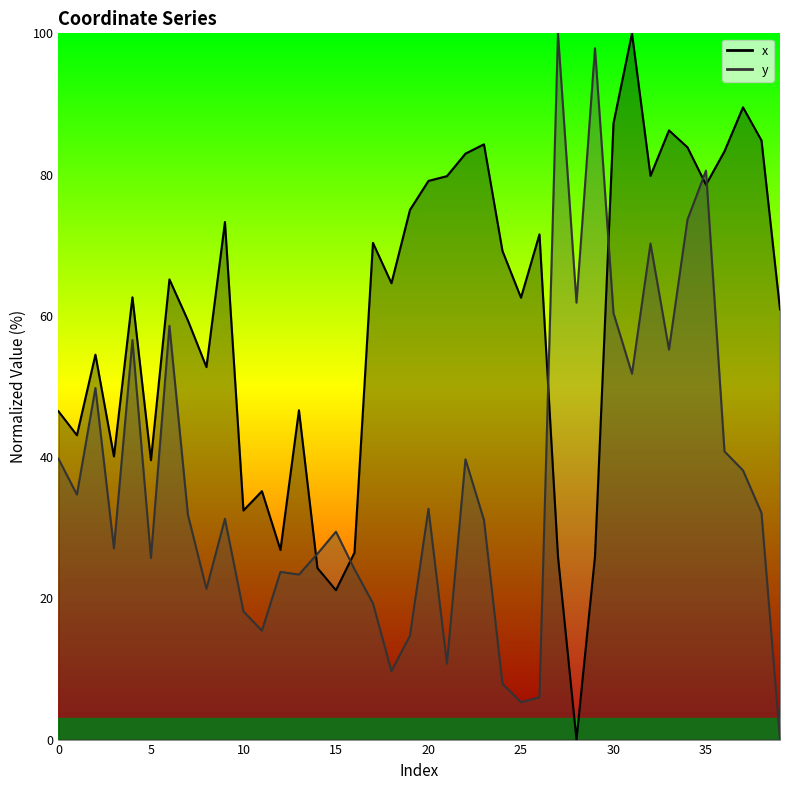

List the series in order of their overall mean, highest first.

x, y